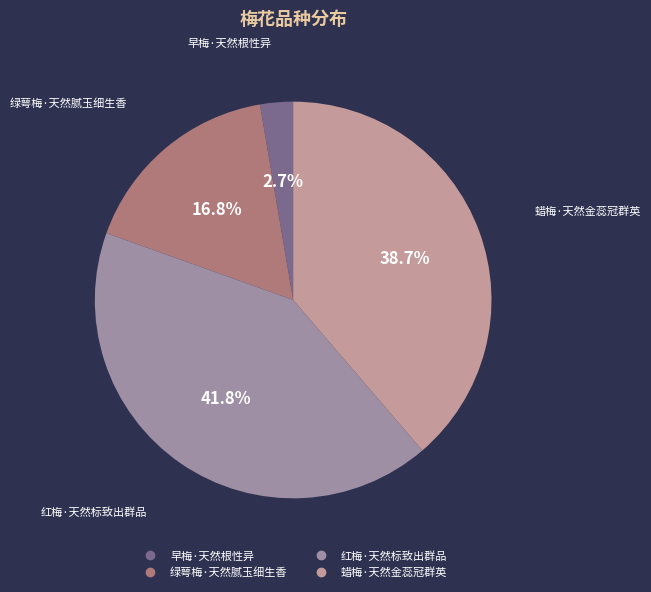

Rank the categories by value from highest to lowest.

红梅·天然标致出群品, 蜡梅·天然金蕊冠群英, 绿萼梅·天然腻玉细生香, 早梅·天然根性异